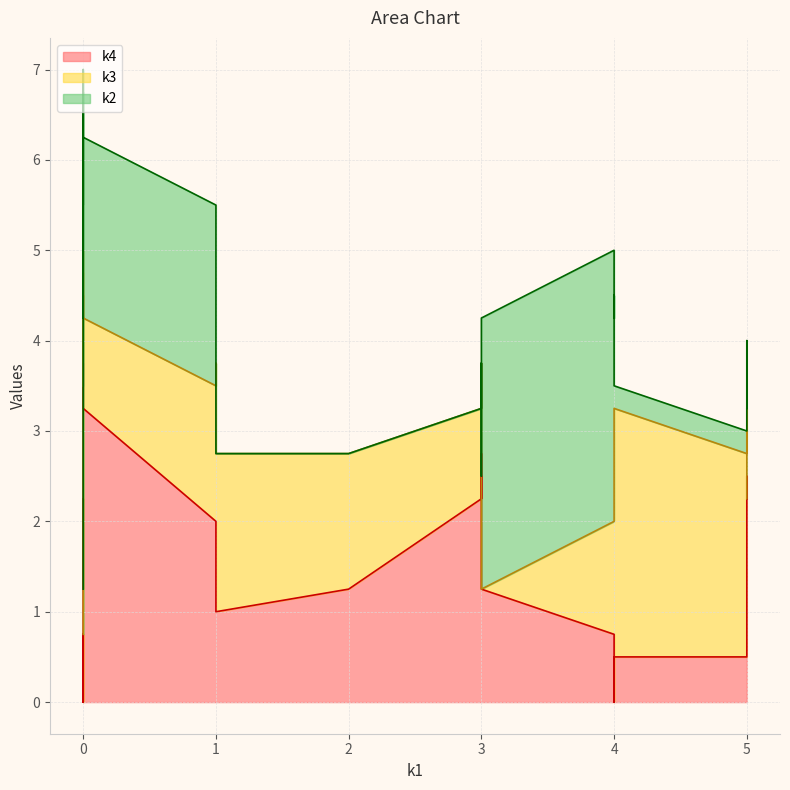

True or false: k2 has more than 1 points higher than both neighbors.

True